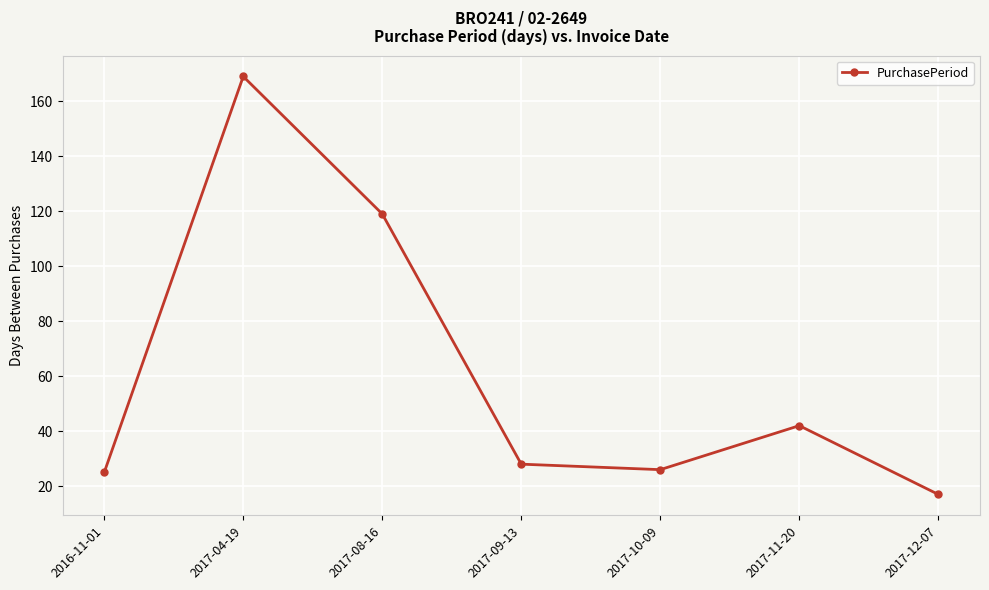

Does the chart display data point markers on the line(s)?

Yes